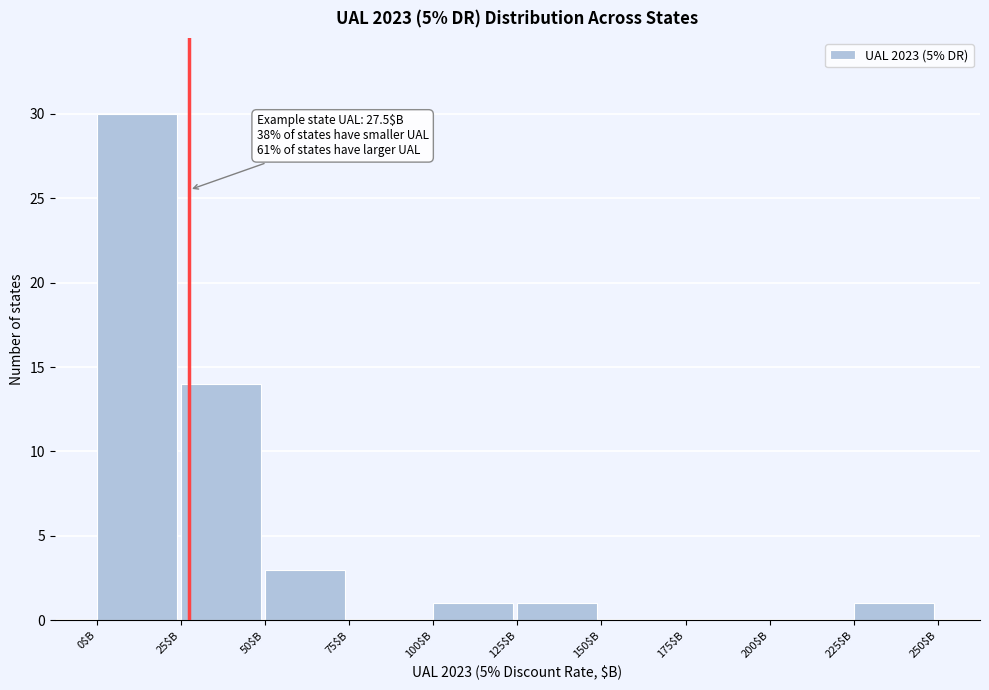

Which range on the x-axis has the tallest bar?

0 to 25